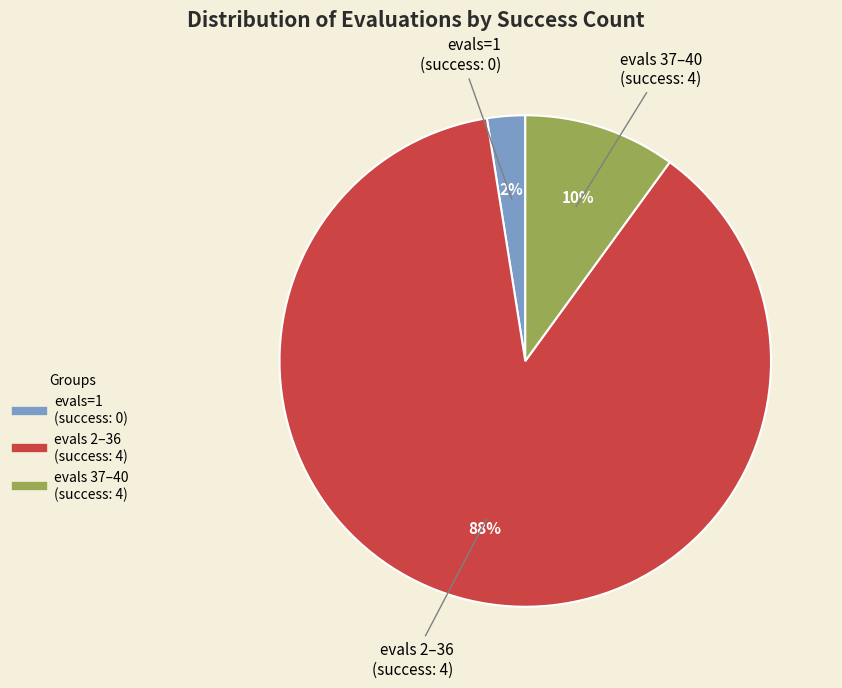

How many segments does this pie chart have?

3